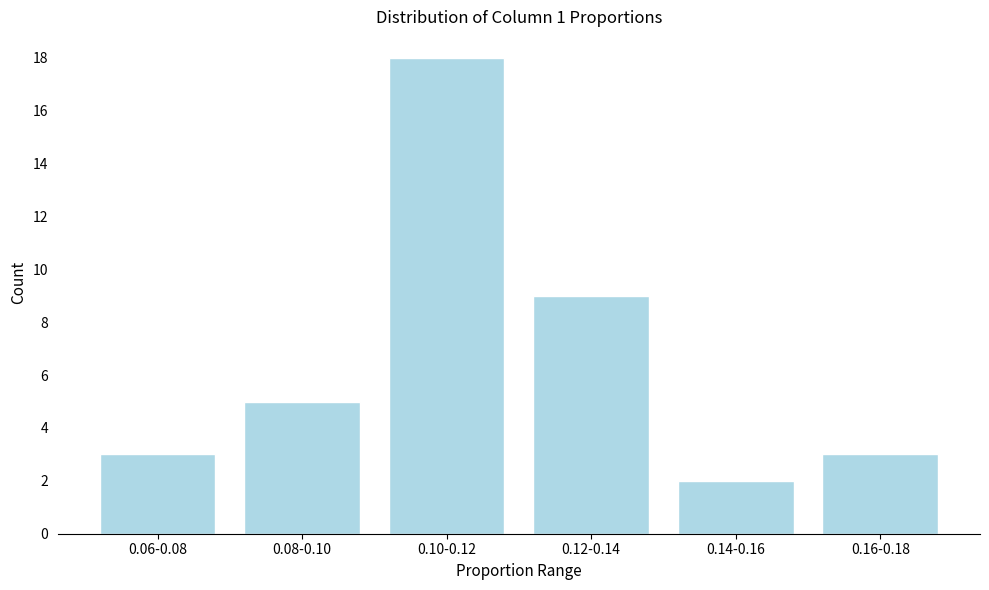

Reading left to right, extract all data points from this chart.

0.06-0.08=3	0.08-0.10=5	0.10-0.12=18	0.12-0.14=9	0.14-0.16=2	0.16-0.18=3